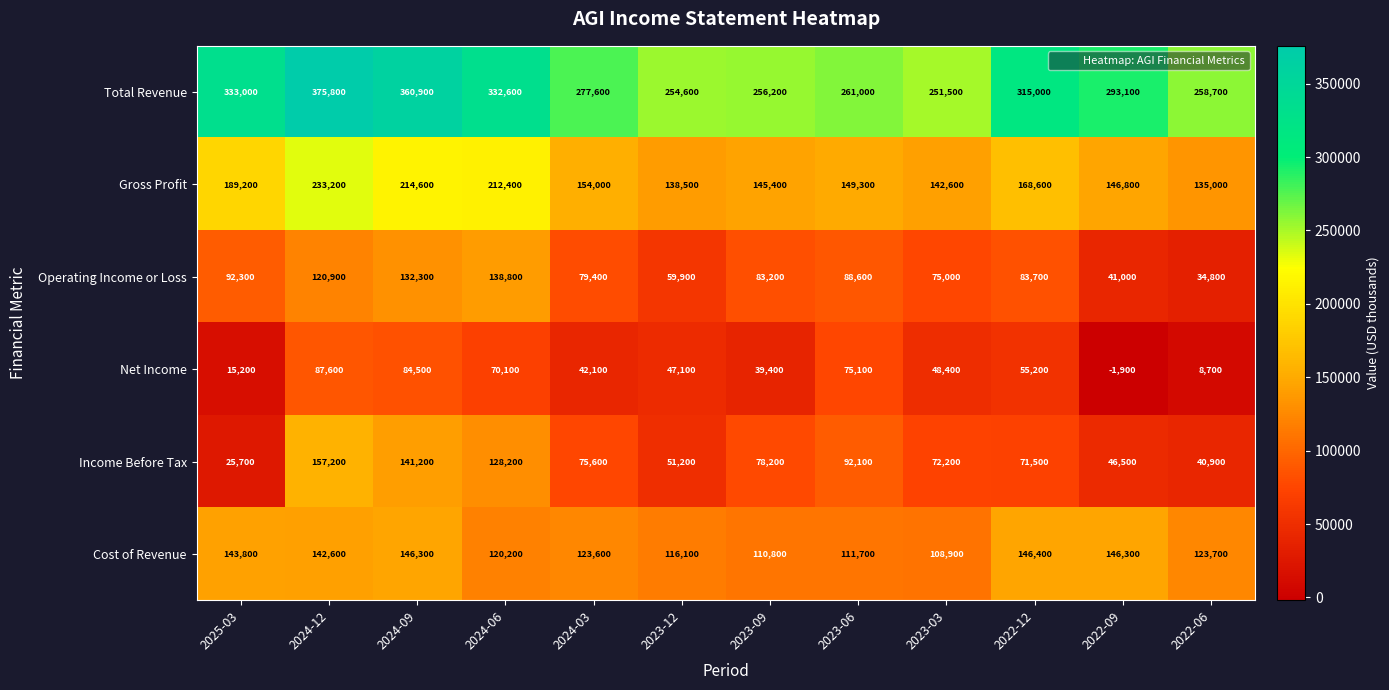

What is the sum of the Cost of Revenue values at 2024-12 and 2022-06?

266300